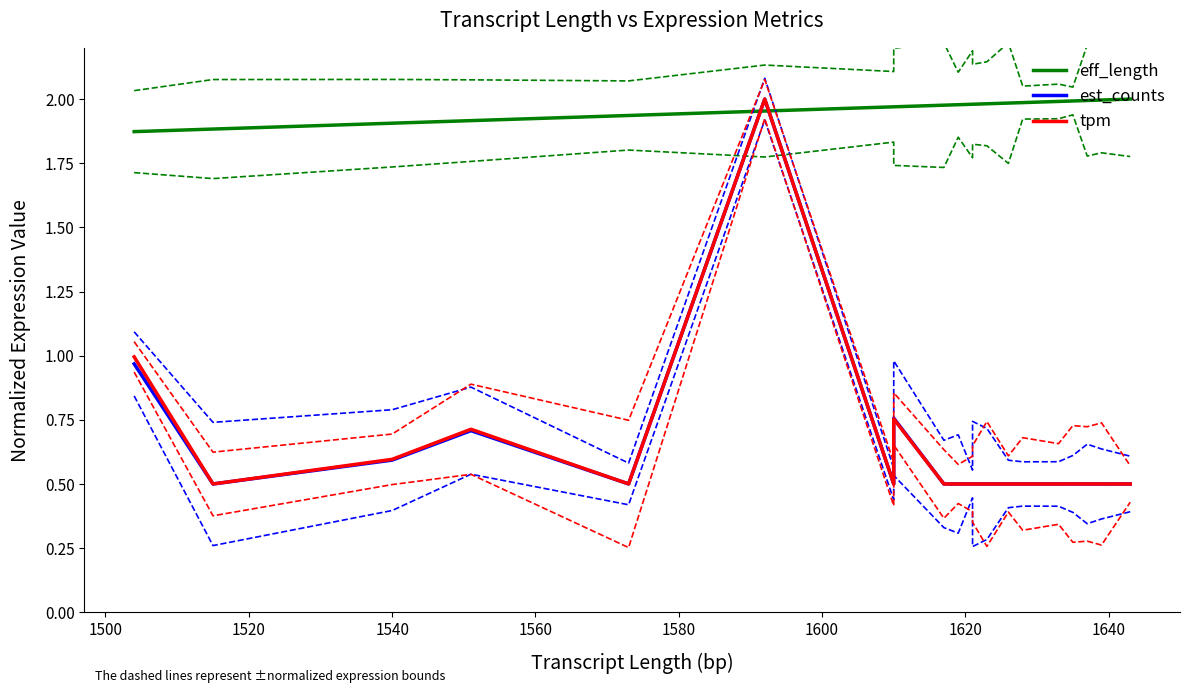

In est_counts, how many points are lower than both neighbors (excluding endpoints)?

3